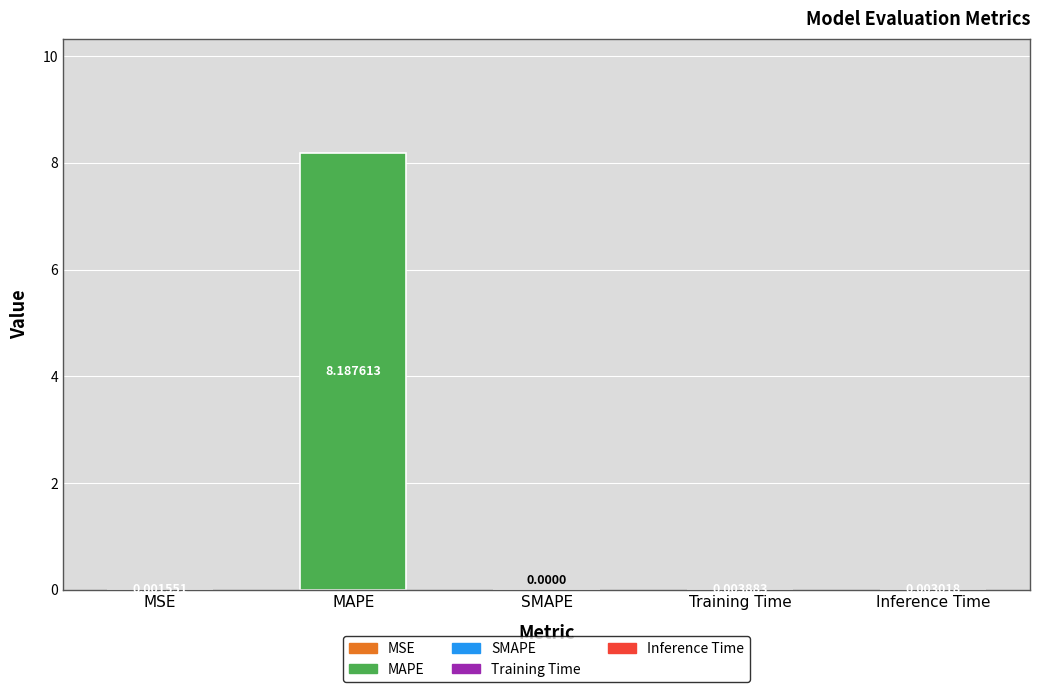

What is the sum of all values?

8.2